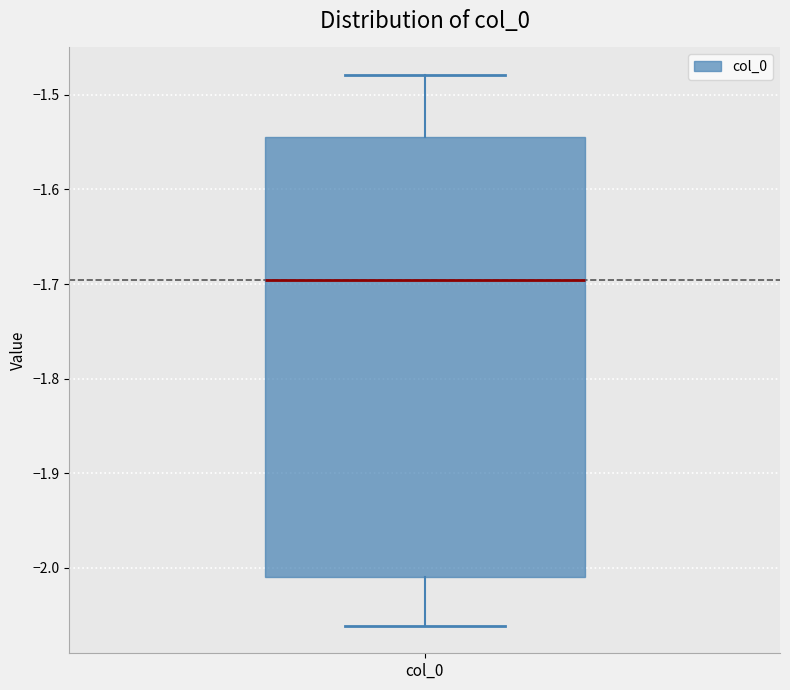

Transcribe this box plot: give where the median line is, the range the box spans, and where the two whiskers end, as read against the y-axis. The values are not printed on the chart, so give them approximately, as read against the axis.

median -1.70, box -2.01 to -1.54, whiskers -2.06 to -1.48